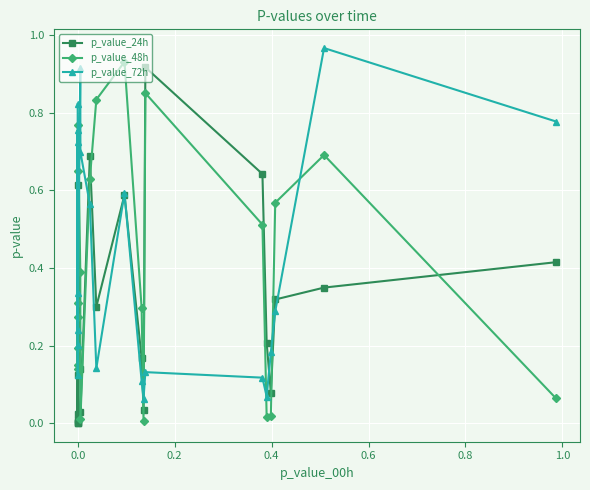

How many times do p_value_48h and p_value_72h cross each other?

10